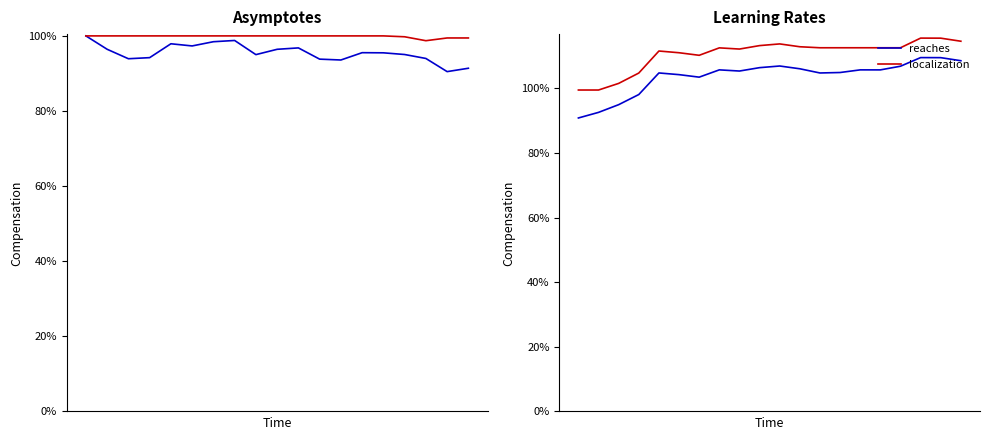

True or false: localization and reaches cross at least once.

False